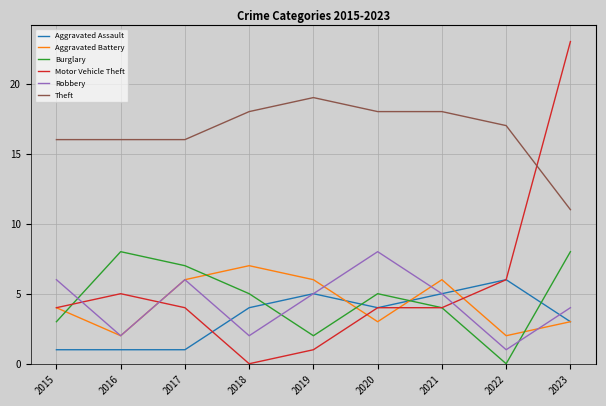

At which category does Robbery reach its first local peak?

2017